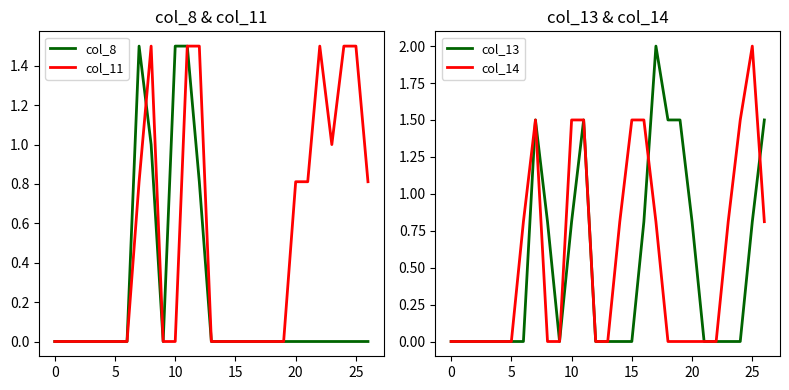

The value of col_13 at 17 is 2.0. True or false?

True